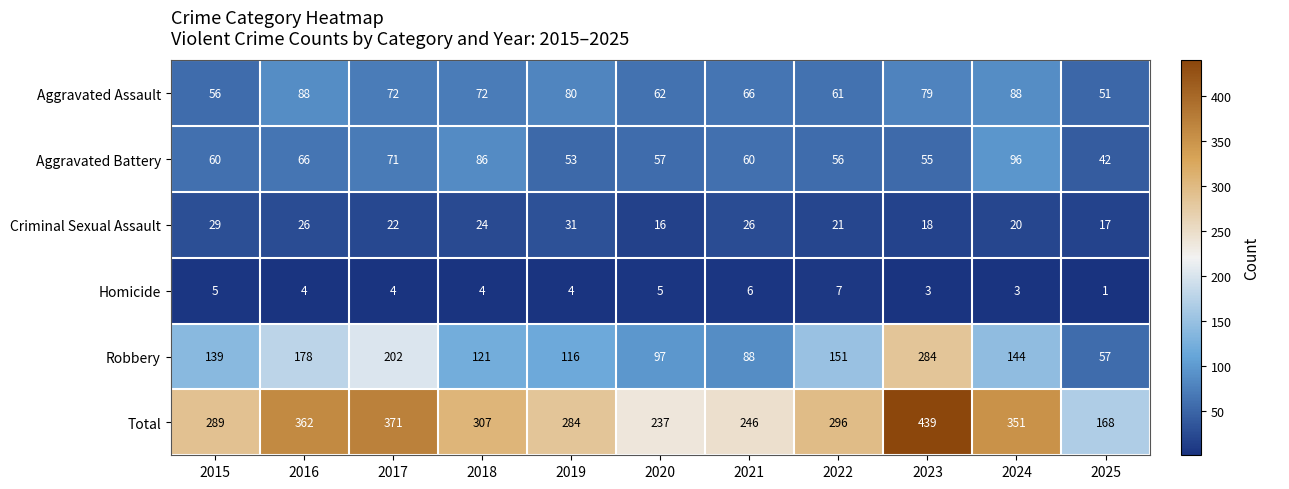

How many data points does each series have?

11